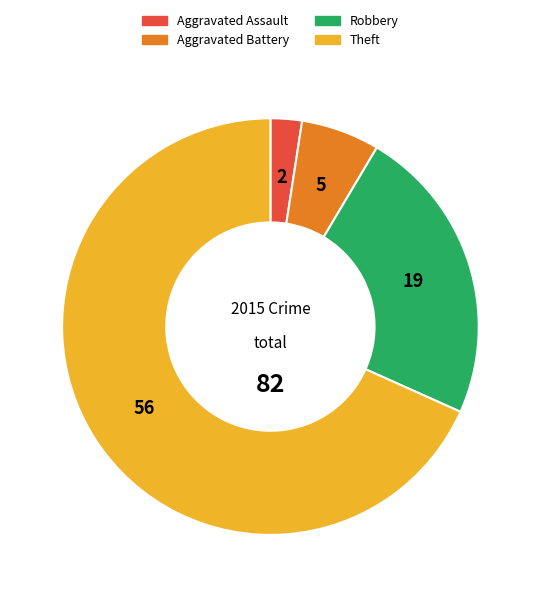

Combined, do Robbery and Aggravated Assault account for over 50%?

No